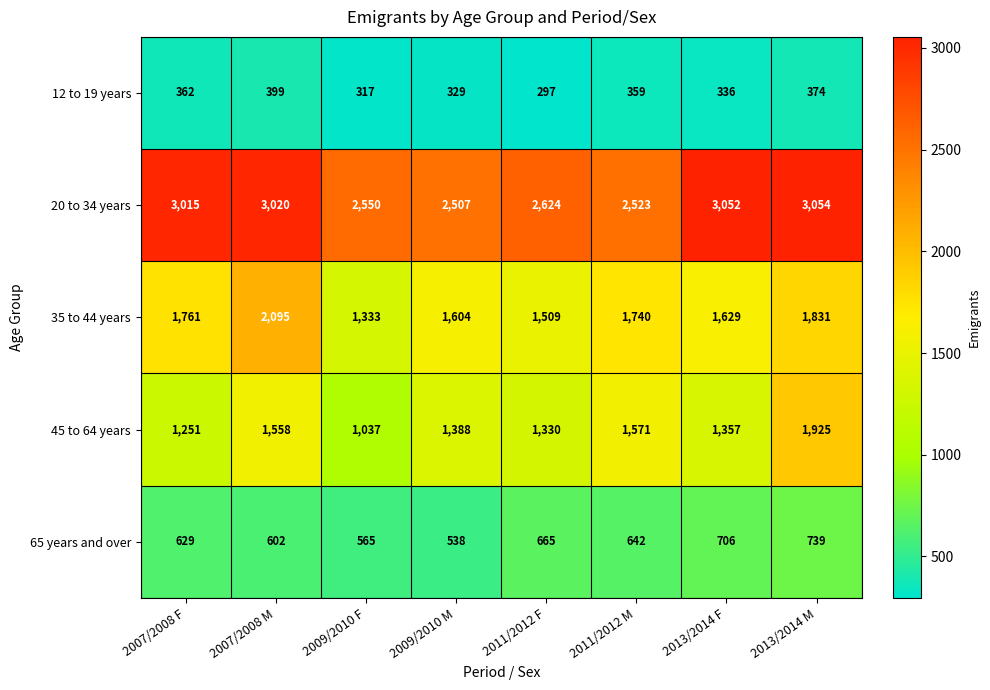

Read the 12 to 19 years value at 2011/2012 M, to the nearest 5.

360